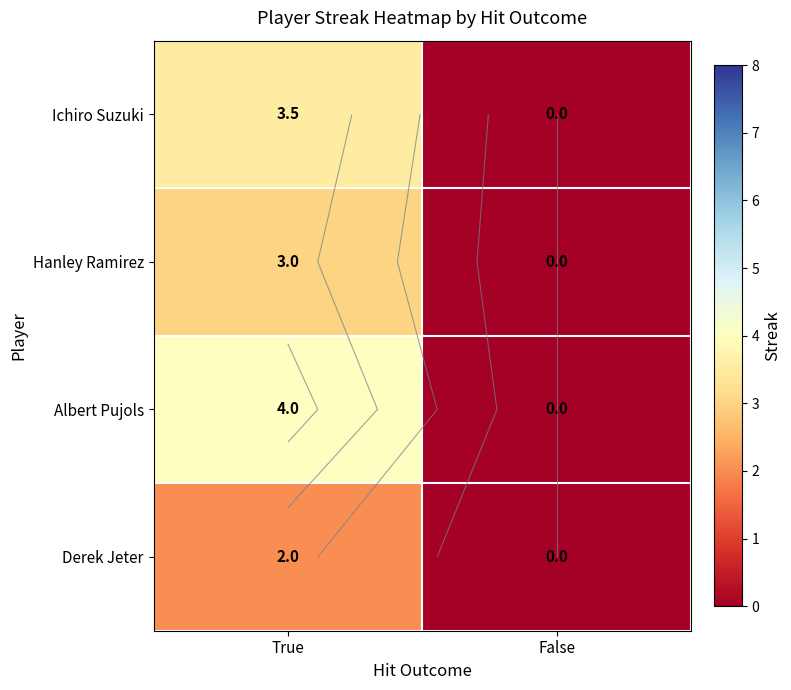

Count the Albert Pujols values in the range 0 to 4.

2